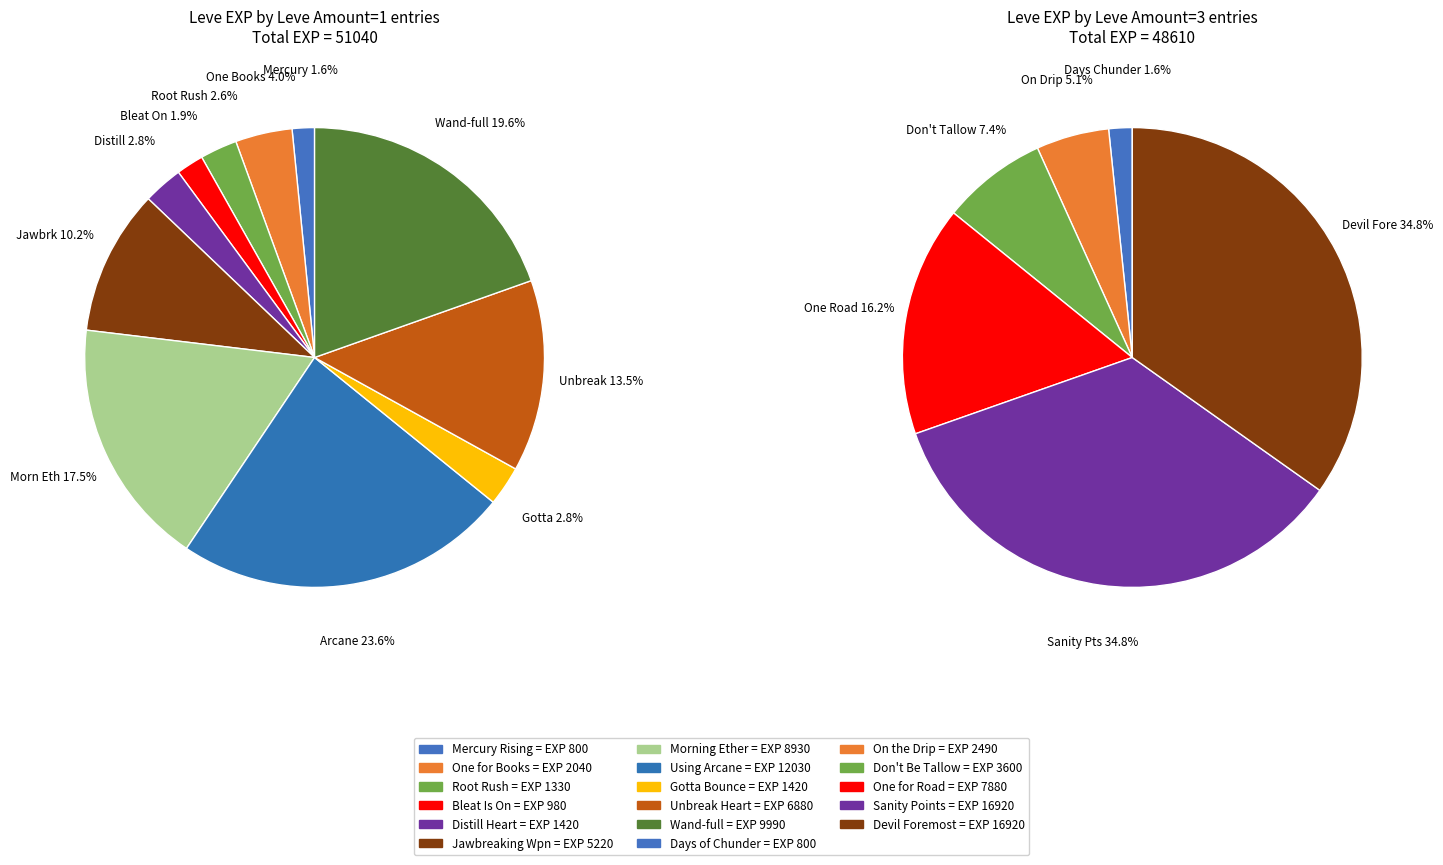

Which has a higher value, 1 or 3?

1